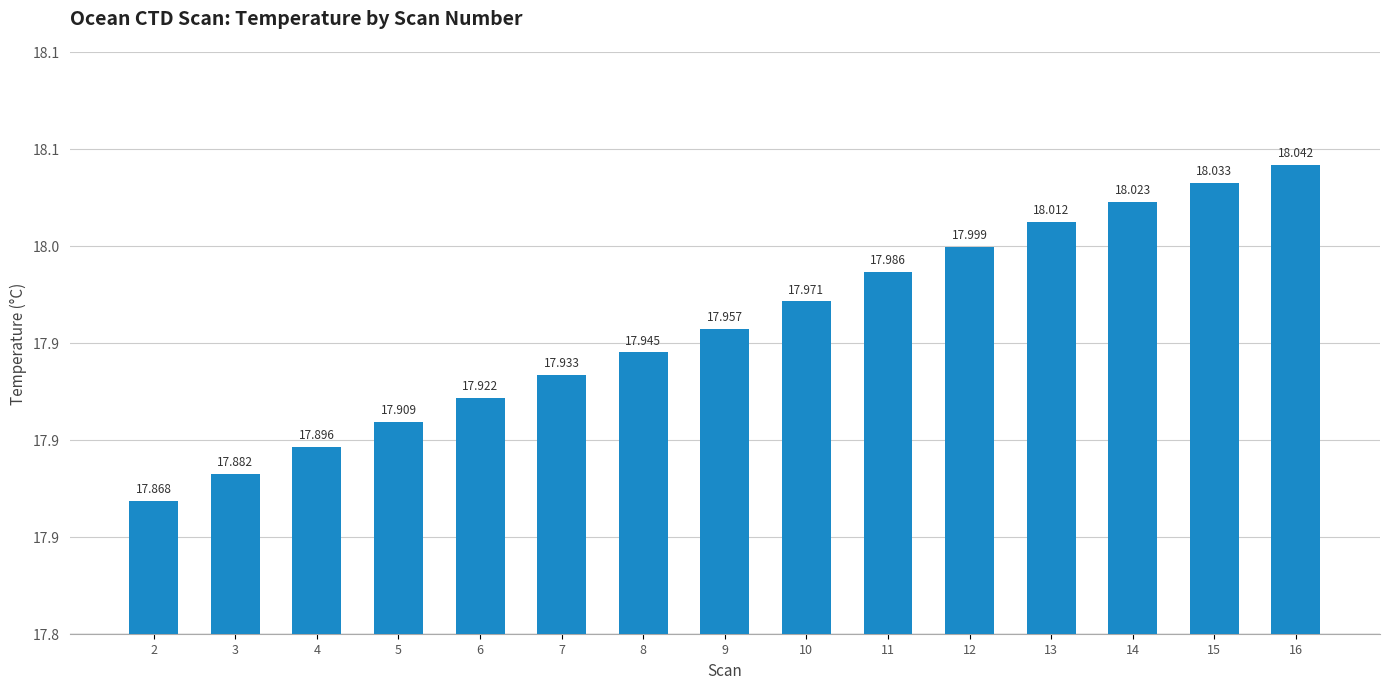

At which label is the value closest to 17?

2